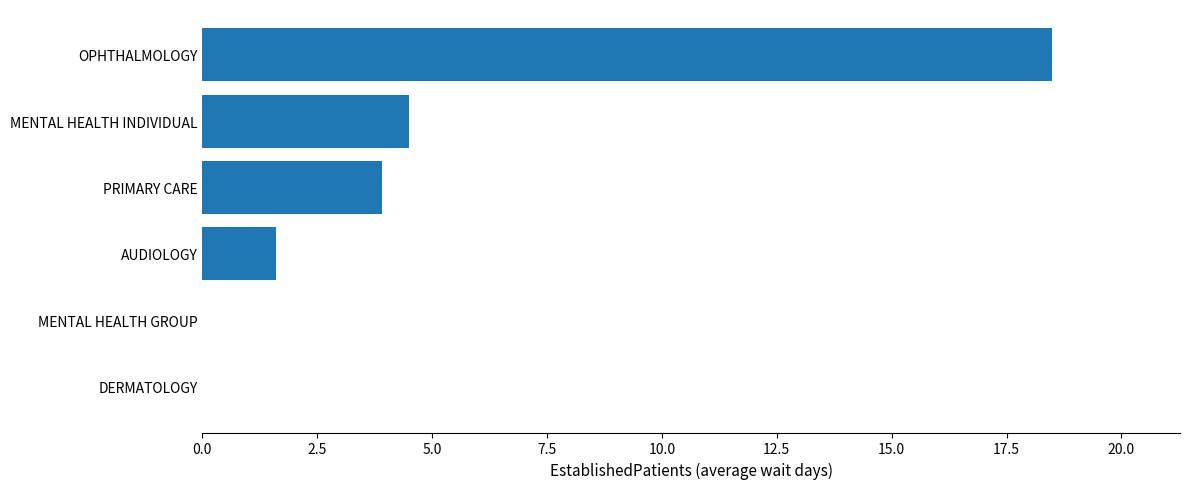

What value does the data have at OPHTHALMOLOGY?

18.5